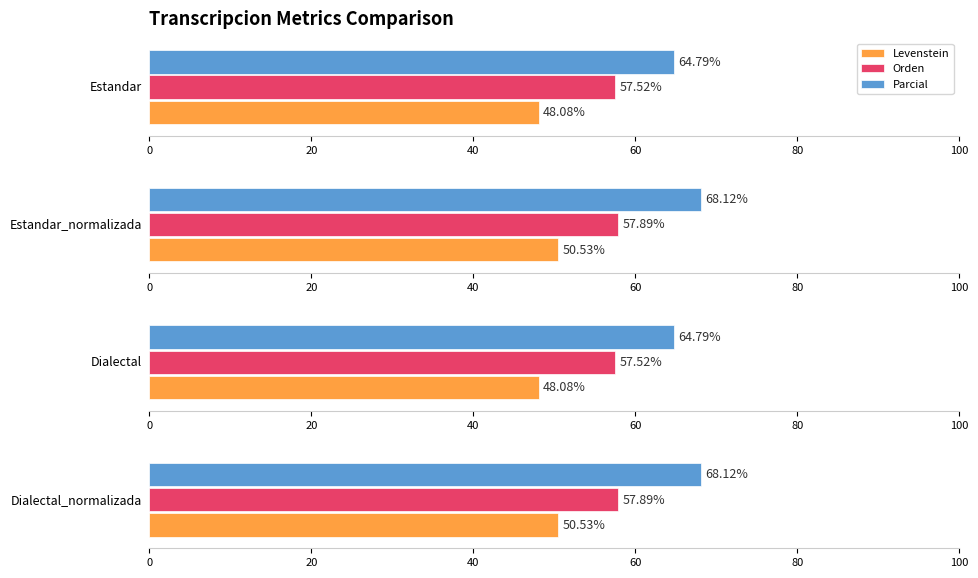

List the series in order of their peak value, lowest first.

Levenstein, Orden, Parcial